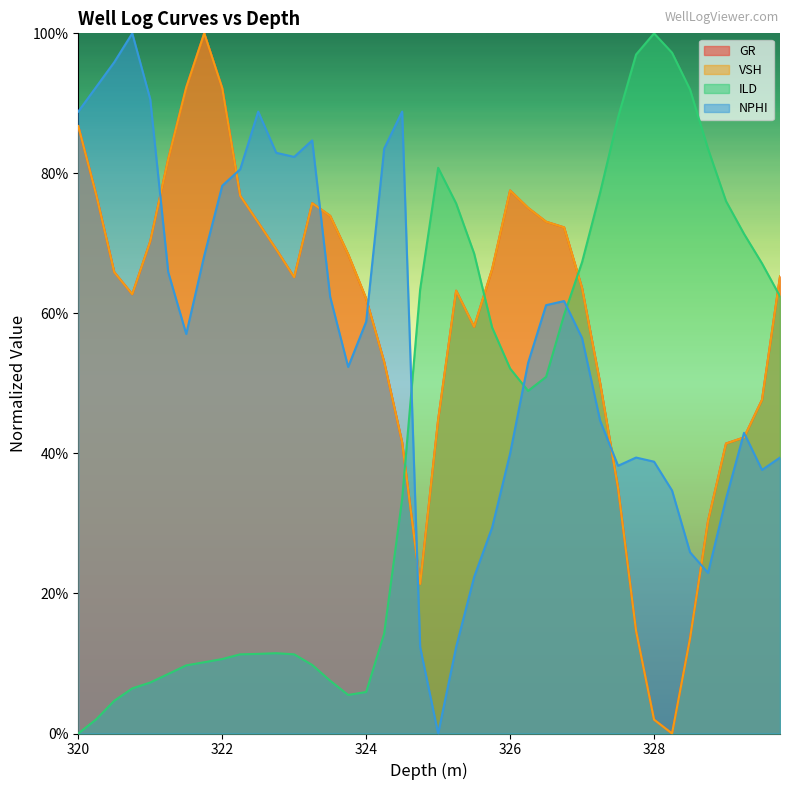

At which label does ILD reach its peak?

328.0